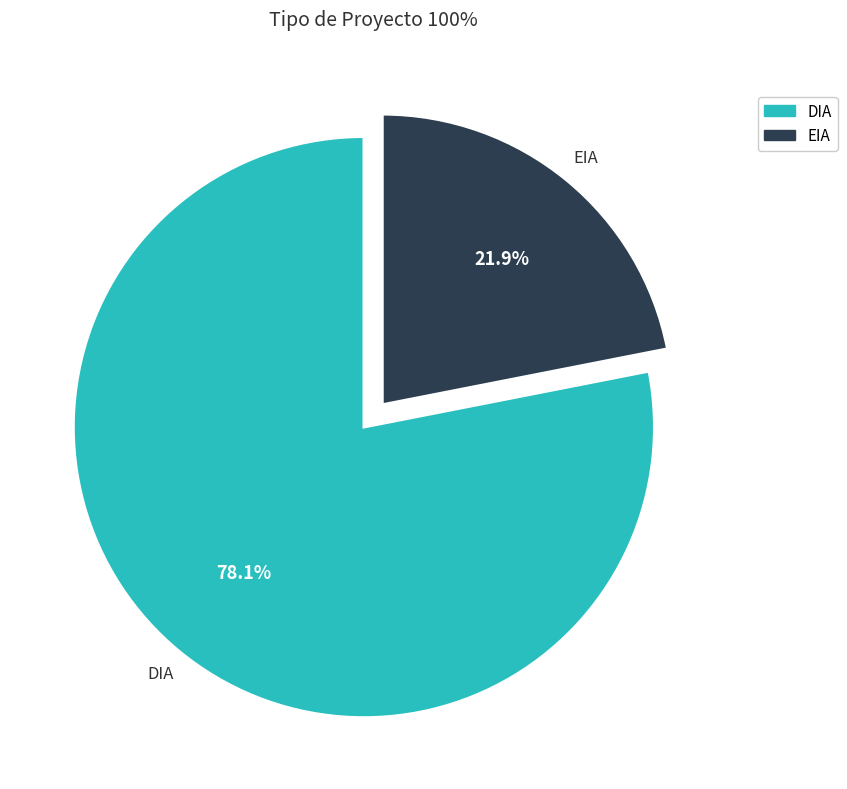

To the nearest percent, what percentage of the pie is EIA?

22%